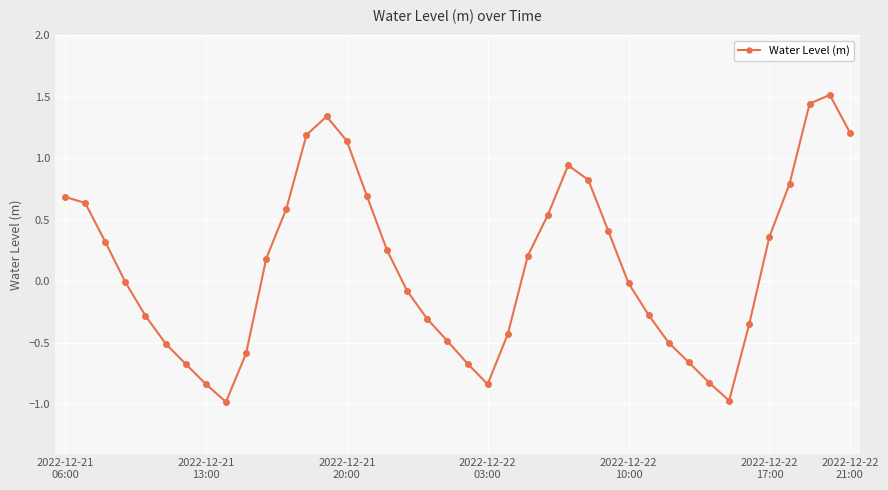

How many interior local valleys (lower than both neighbors) does the data have?

3